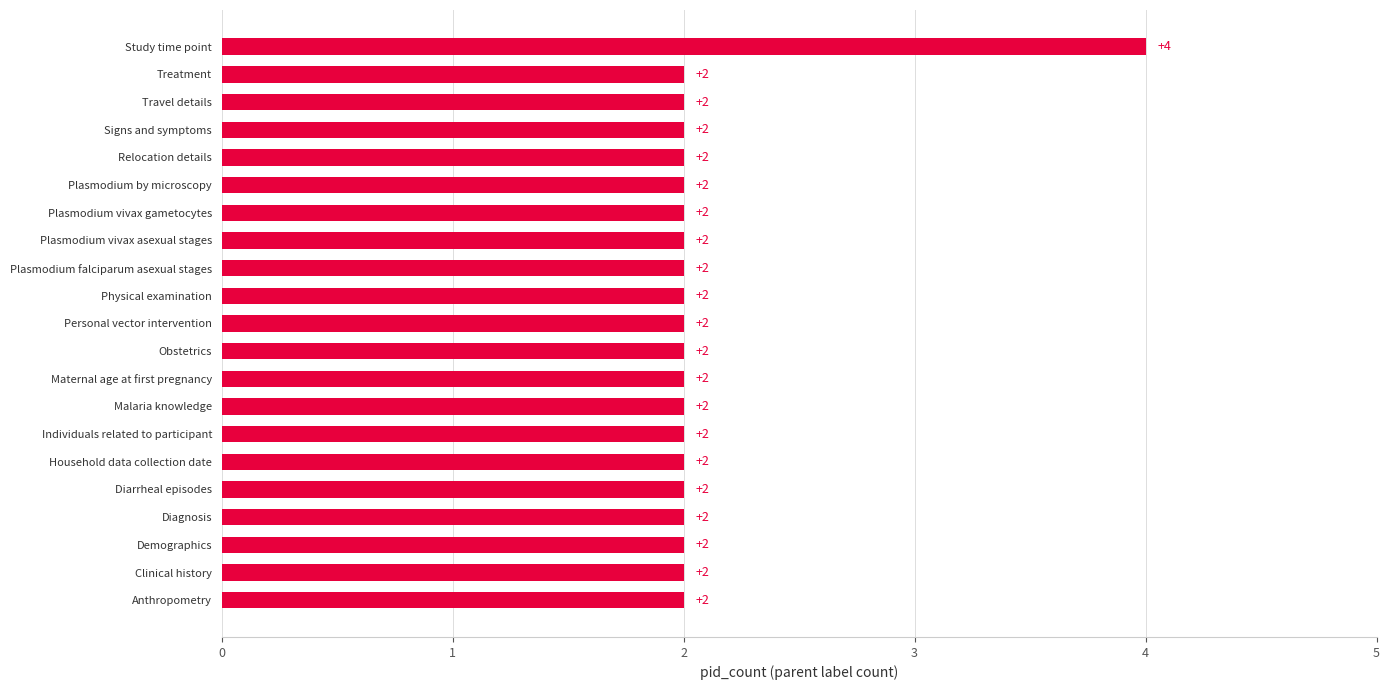

Which label corresponds to the largest value in the chart?

Study time point